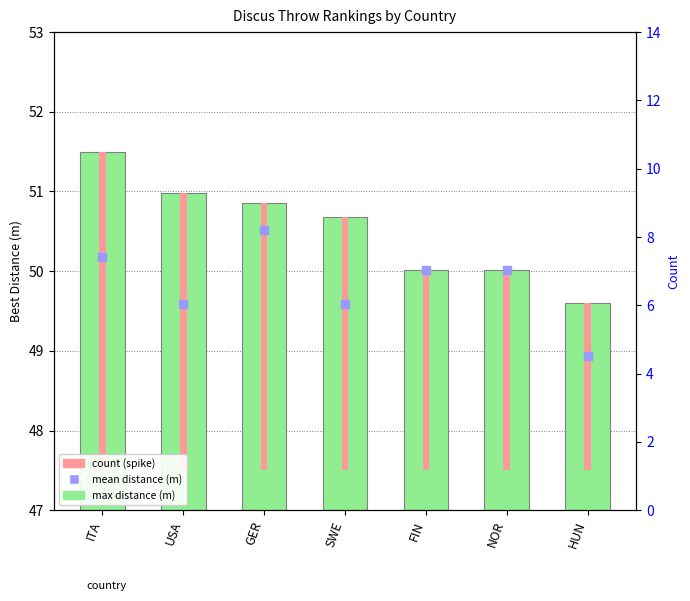

Which series has the largest total across all categories?

max distance (m)